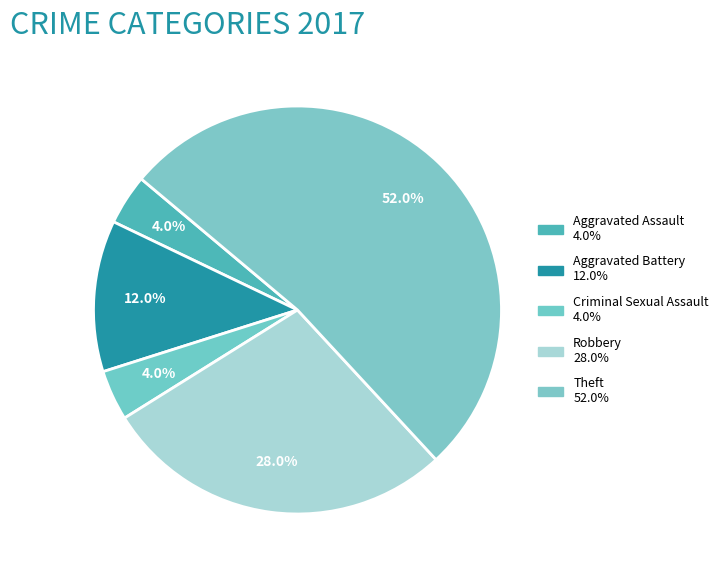

How many slices are in this pie chart?

5